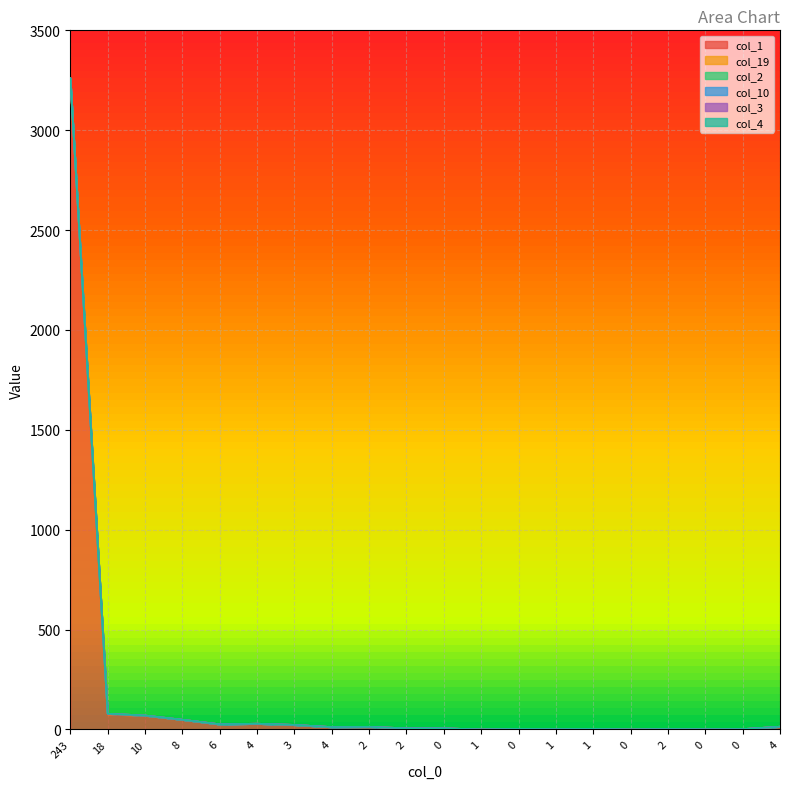

What is the difference between the col_10 values at 0 and 4?

9